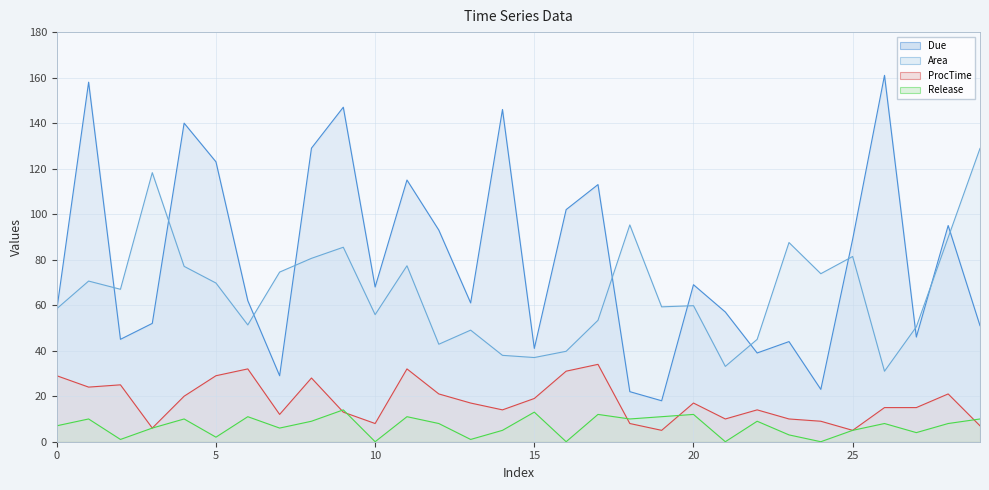

At which label does Release first exceed 8?

1